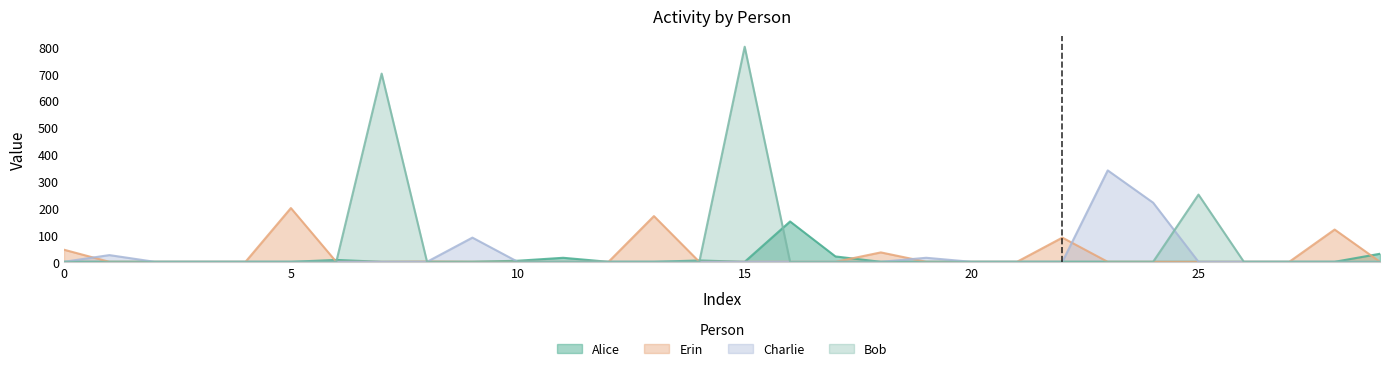

What is the sum of all Bob values?

1750